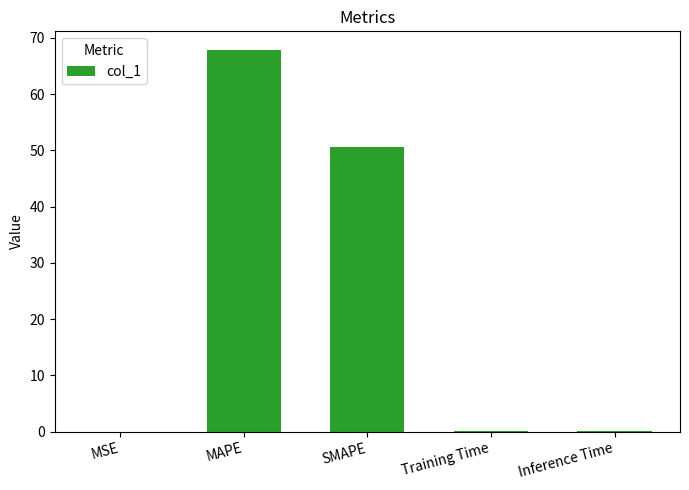

Between MSE and SMAPE, which is larger?

SMAPE